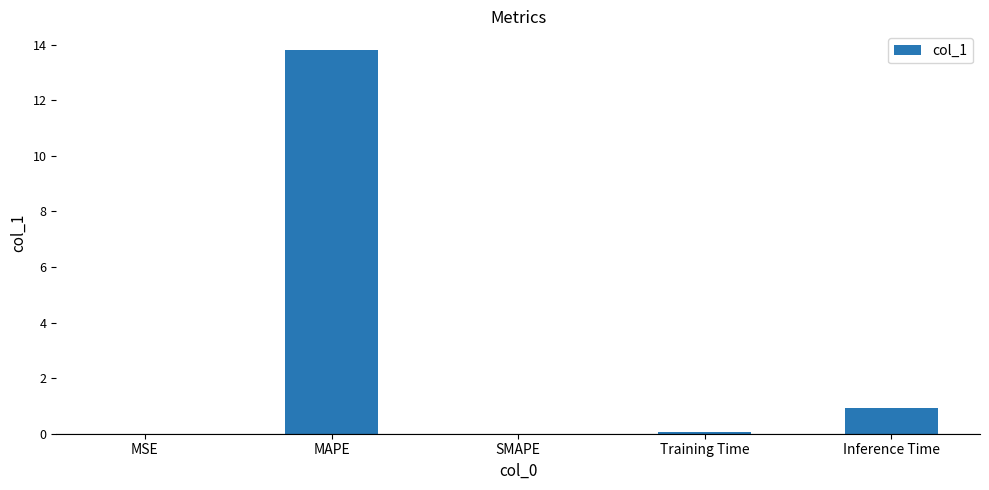

The chart shows a value of 0.9 at Inference Time. True or false?

True